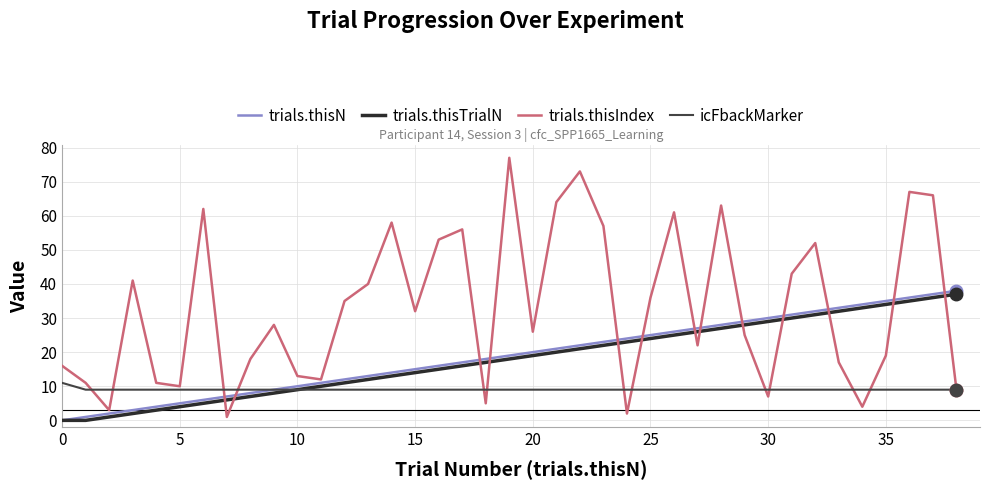

Which series has the largest range (max minus min)?

trials.thisIndex